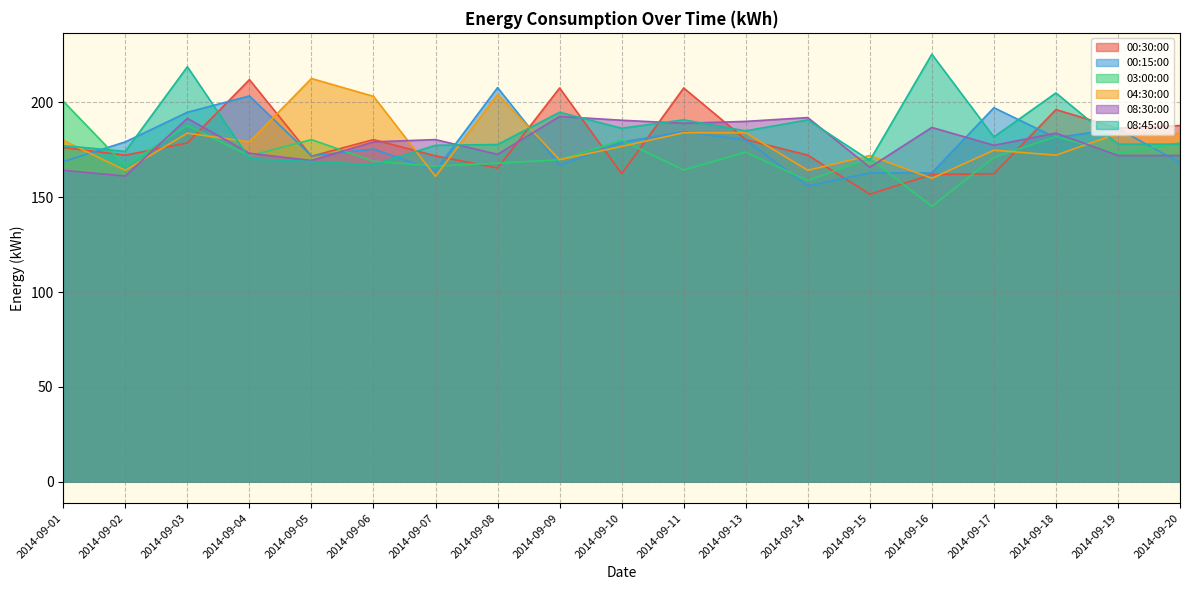

What is the difference between the highest and lowest values at 2014-09-04?

41.6